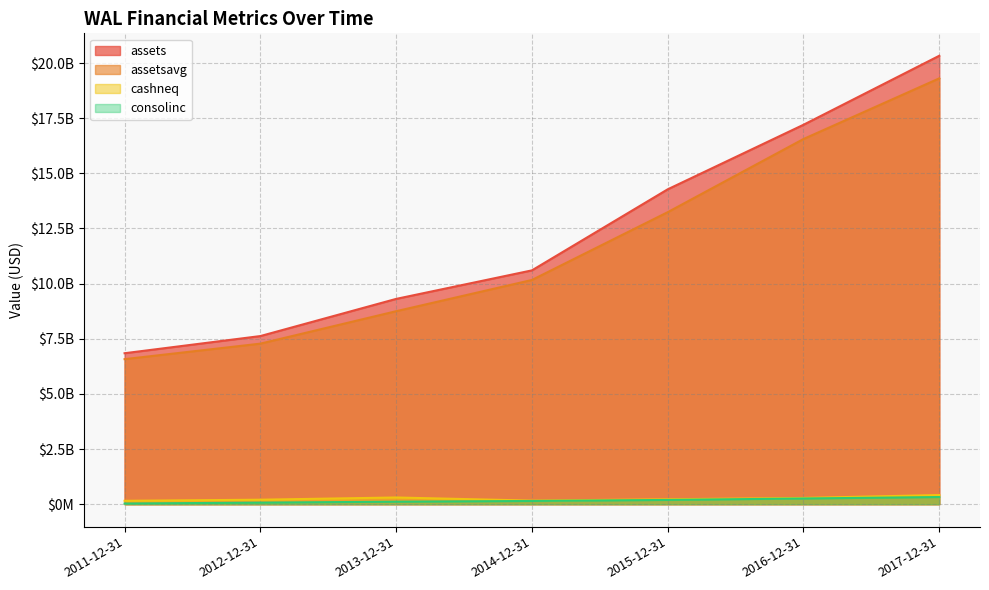

True or false: cashneq and assets intersect in this chart.

False